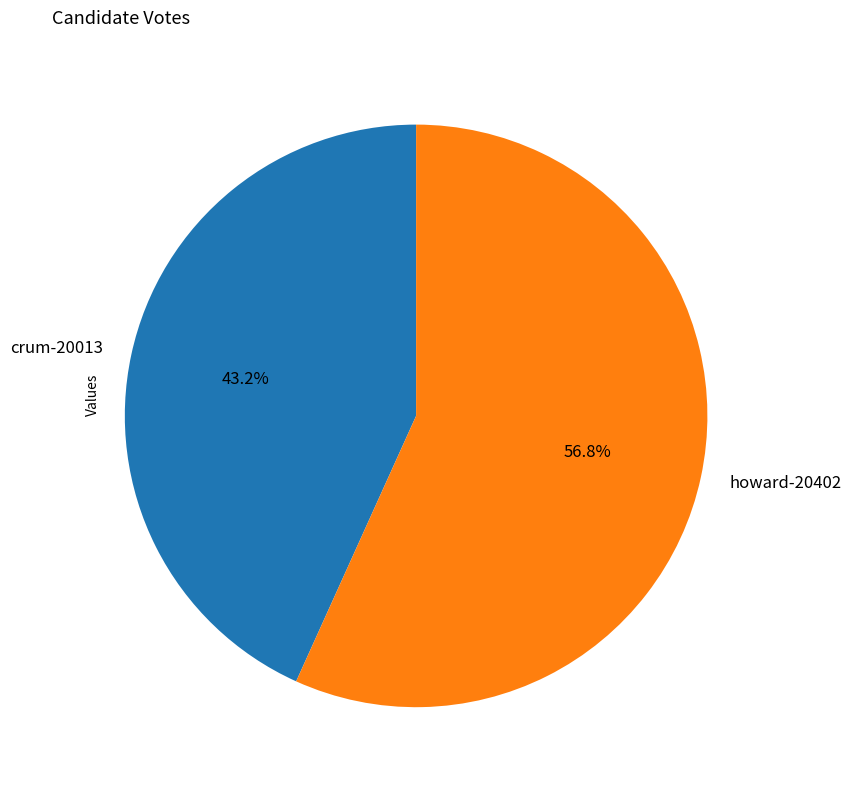

Combined, what portion of the pie is crum-20013 and howard-20402?

100.0%